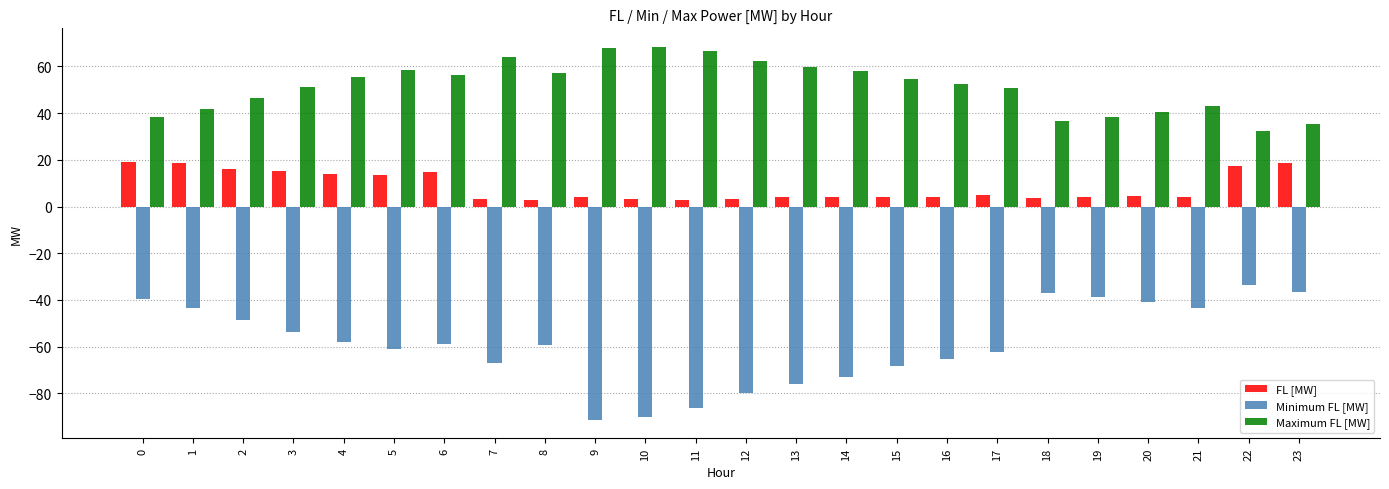

Is the value of Maximum FL [MW] at 19 greater than the value of FL [MW] at 6?

Yes